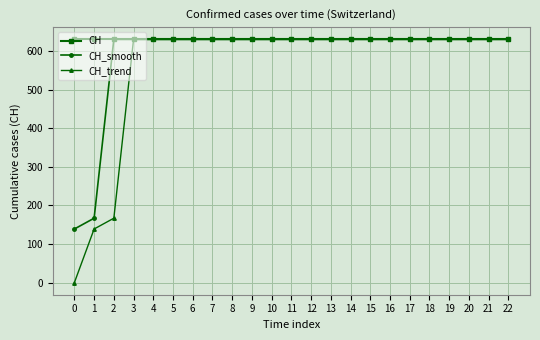

What is the sum of the CH values at 10 and 13?

1262